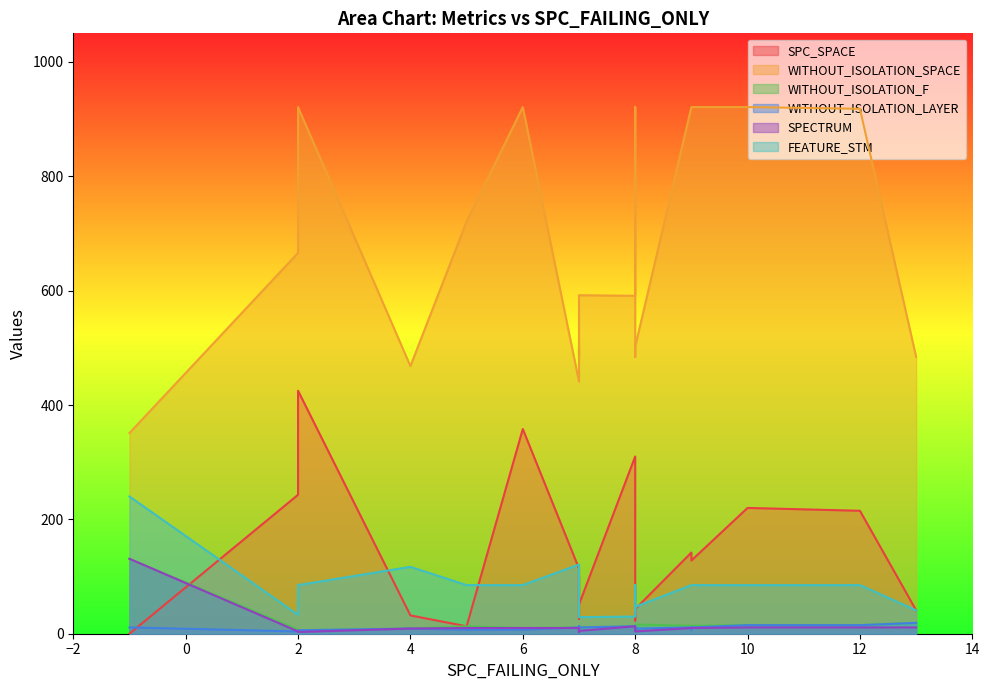

Which category has the lowest value in the SPECTRUM series?

7